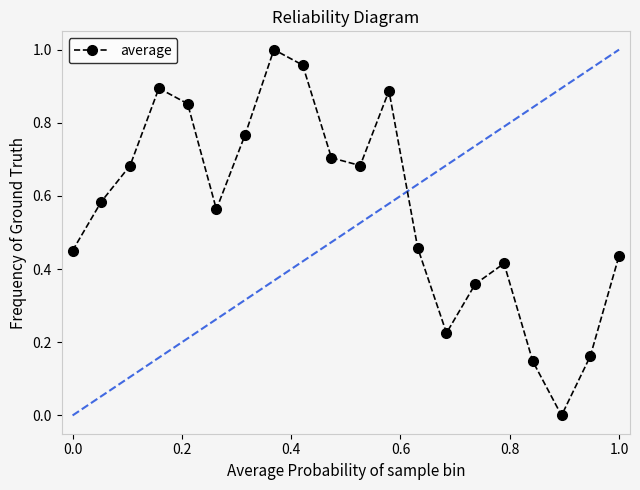

What is the sum of all values?

11.2